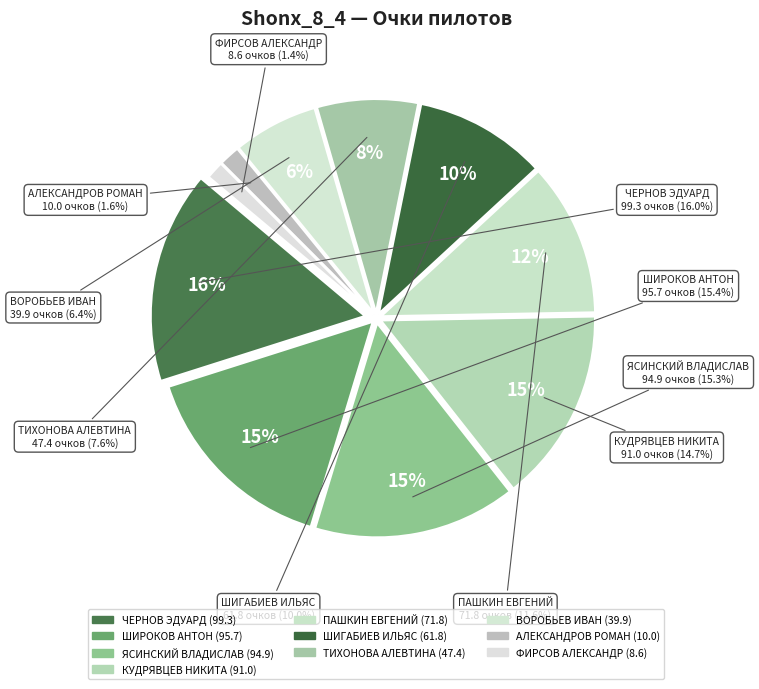

To the nearest percent, what portion does ТИХОНОВА АЛЕВТИНА represent?

8%